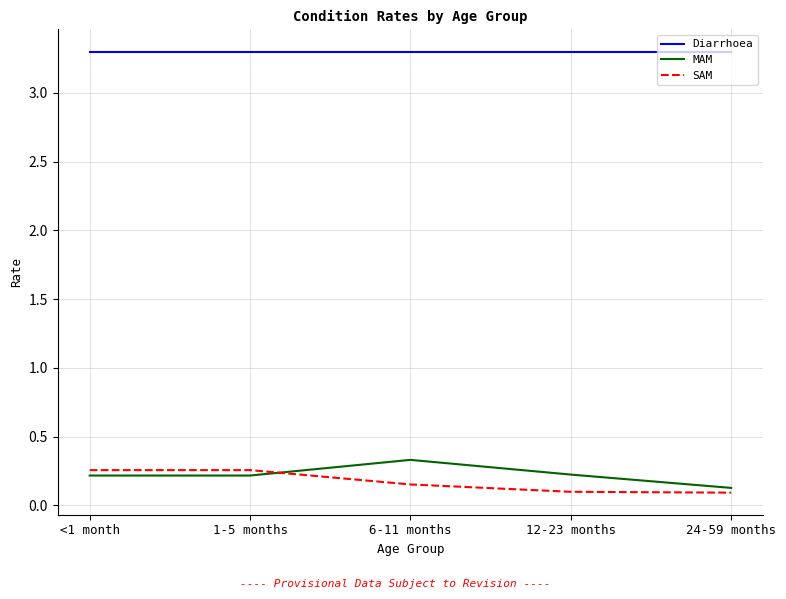

List the series in order of their peak value, lowest first.

SAM, MAM, Diarrhoea